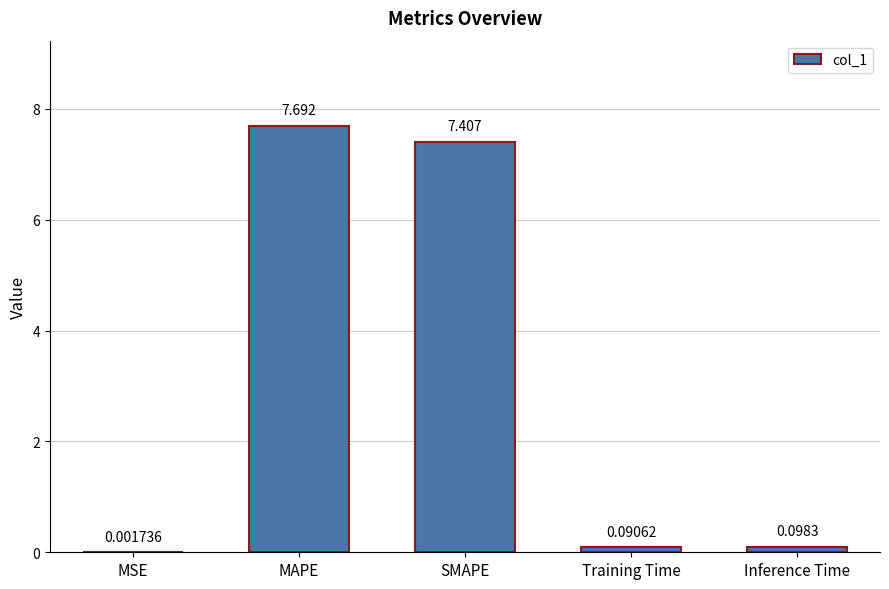

Between SMAPE and Training Time, which is larger?

SMAPE